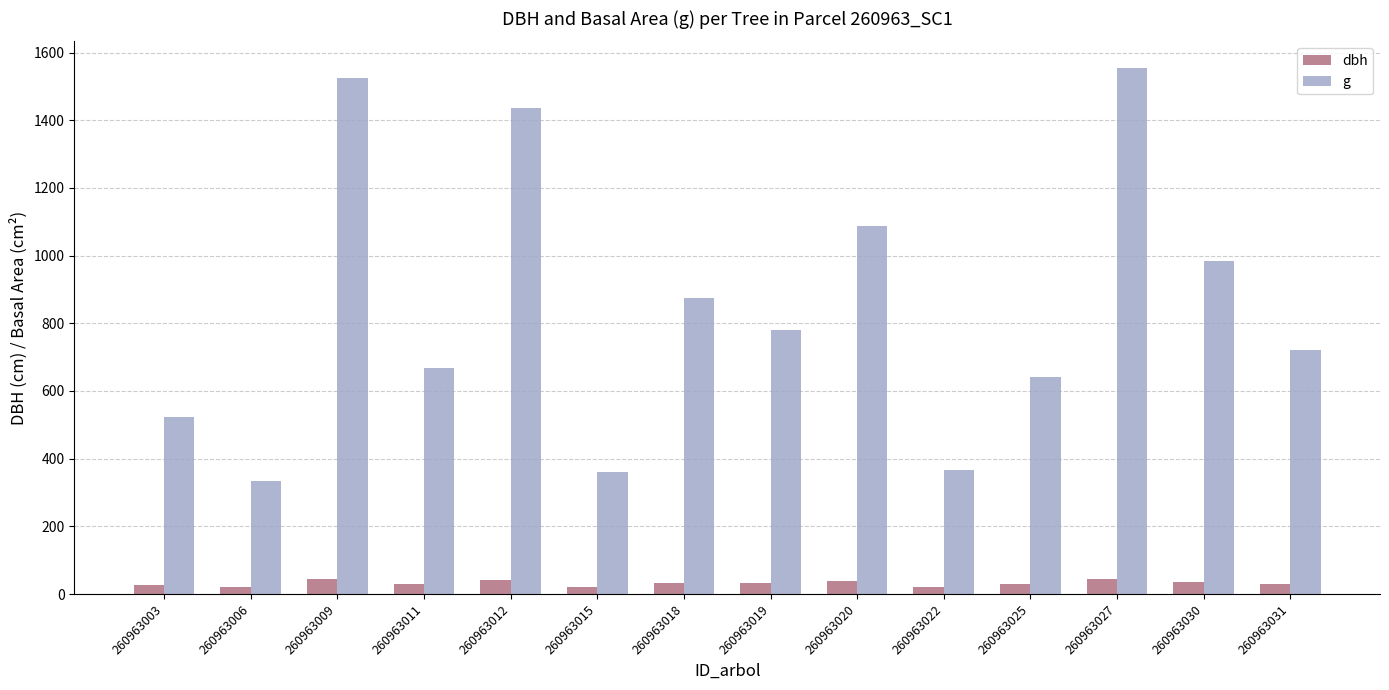

What is the average value of the dbh series?

31.9